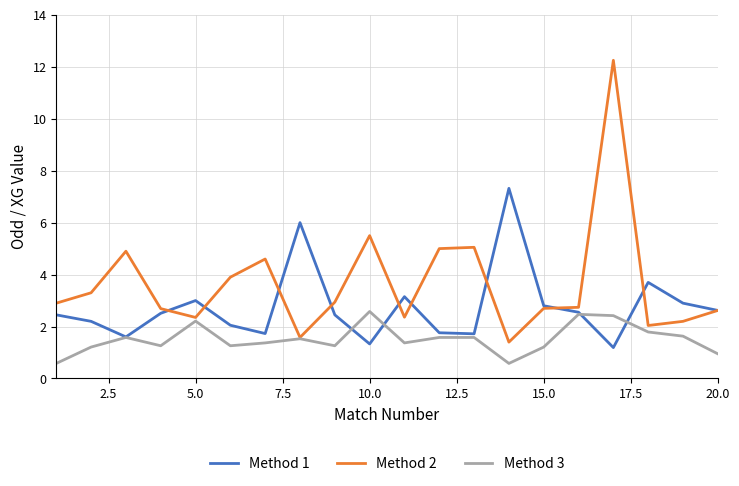

What are all the series names shown in the legend?

Method 1, Method 2, Method 3